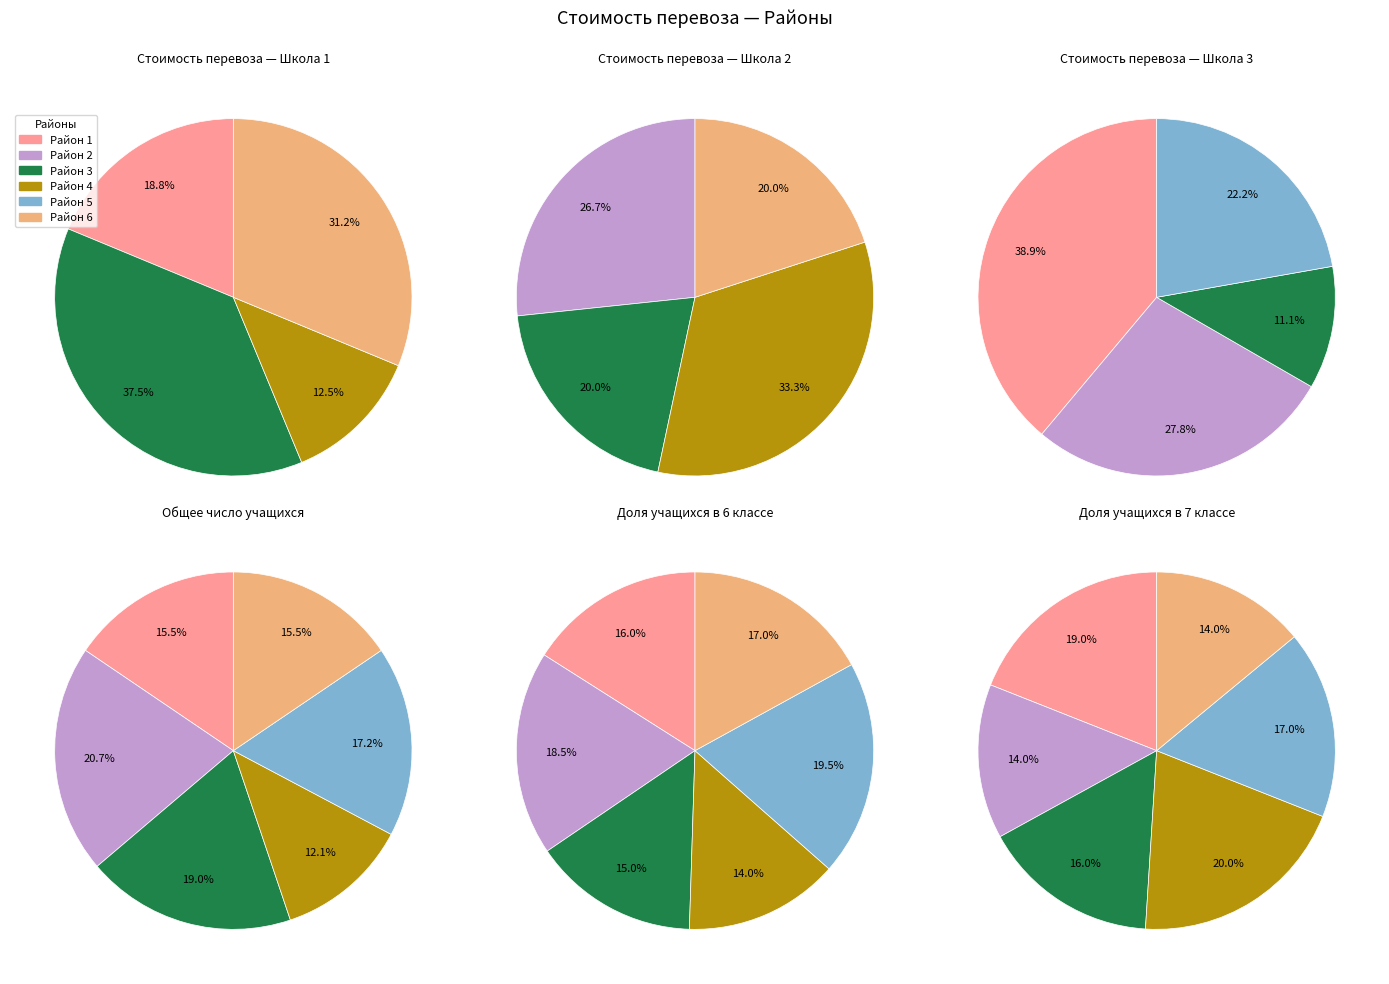

The Район 1 slice represents 16% of the pie. True or false?

True